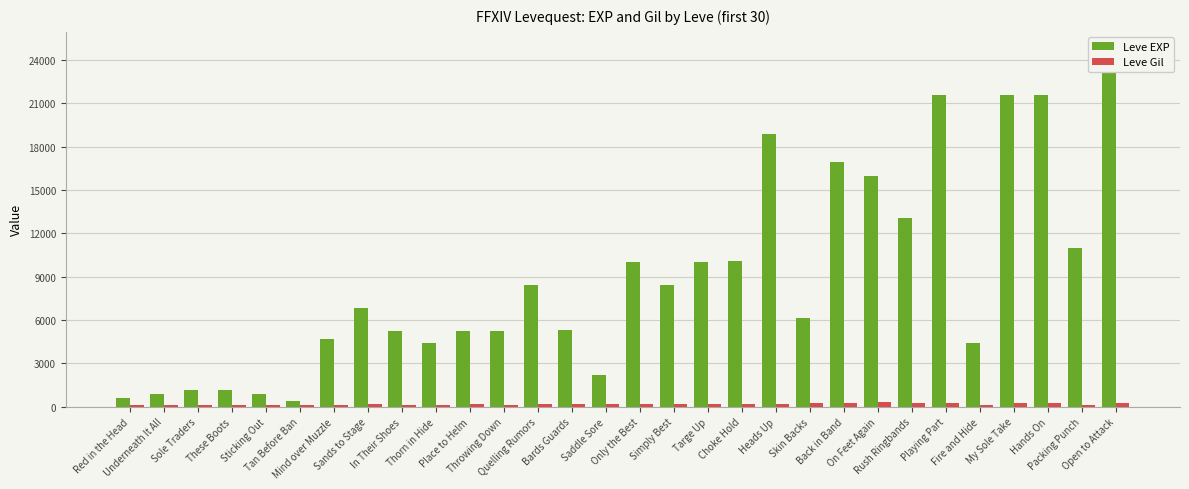

At which category does the chart reach its minimum across all series?

Fire and Hide